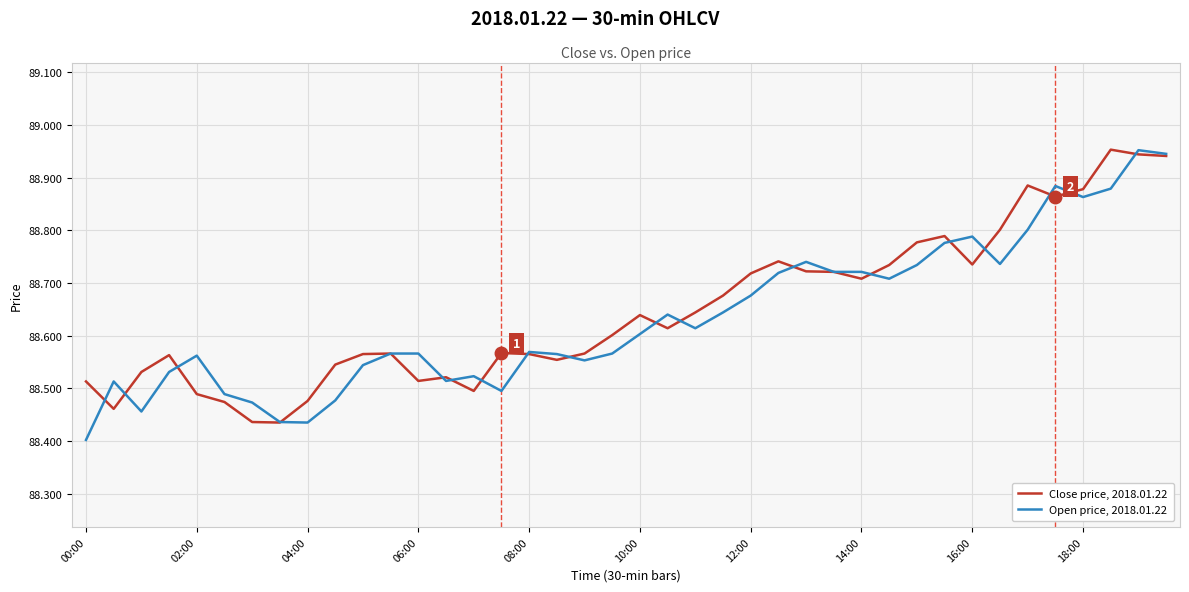

Rank the series by their average value, from lowest to highest.

Open price, 2018.01.22, Close price, 2018.01.22